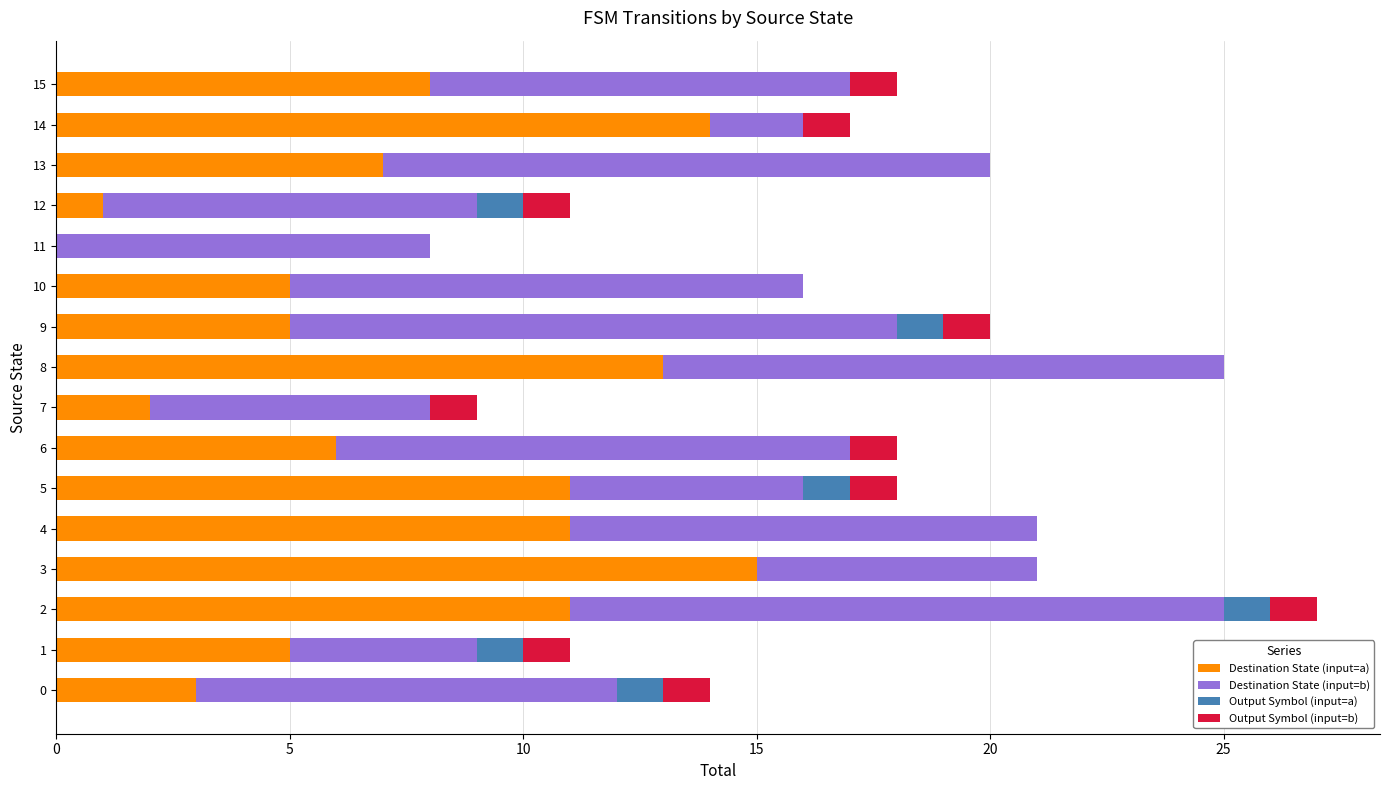

How many positive values does the Destination State (input=a) series have?

15